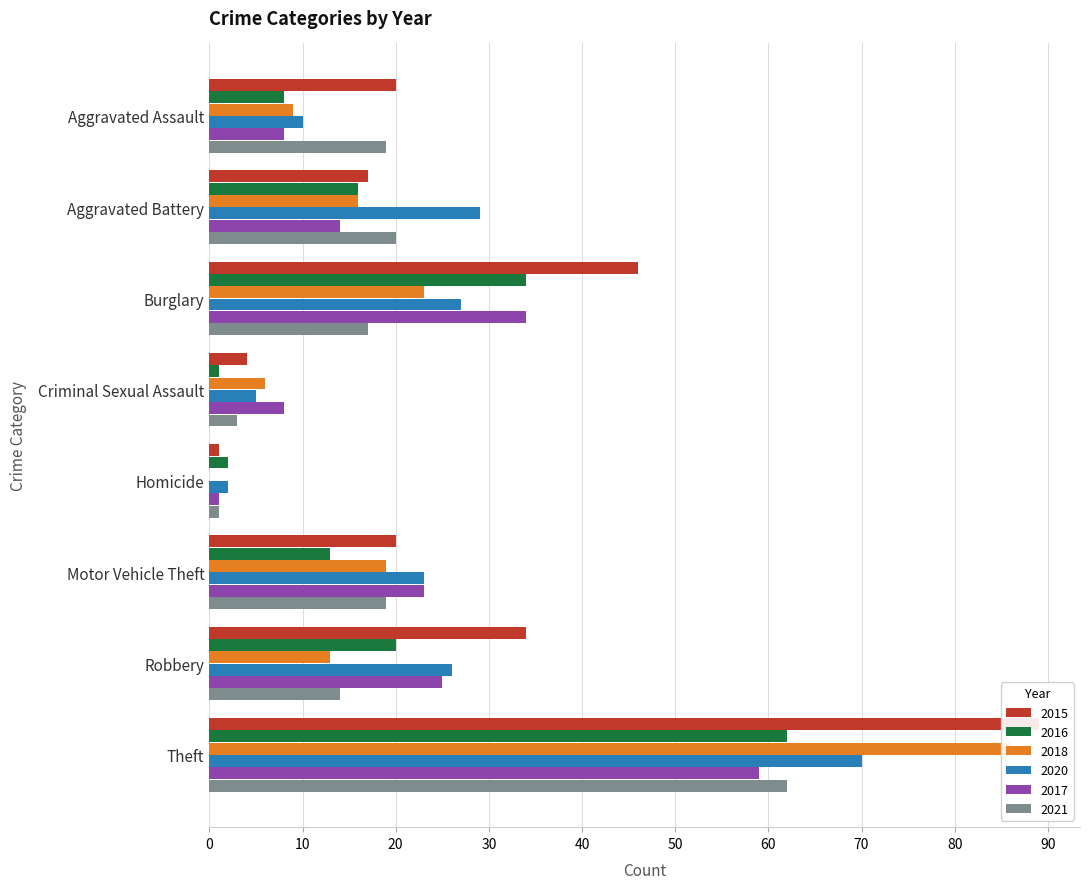

What are all the series names shown in the legend?

2015, 2016, 2018, 2020, 2017, 2021